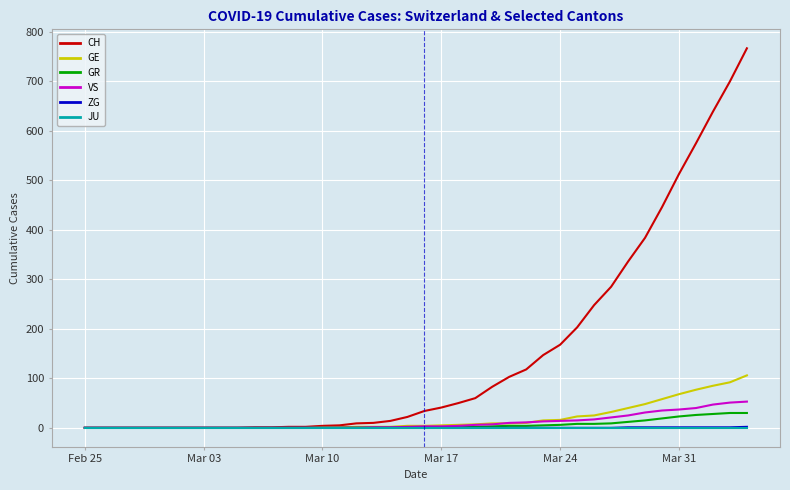

Which series has the largest total across all categories?

CH